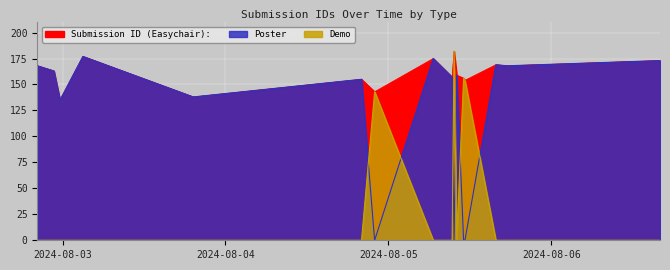

How many values in Poster are above zero?

12